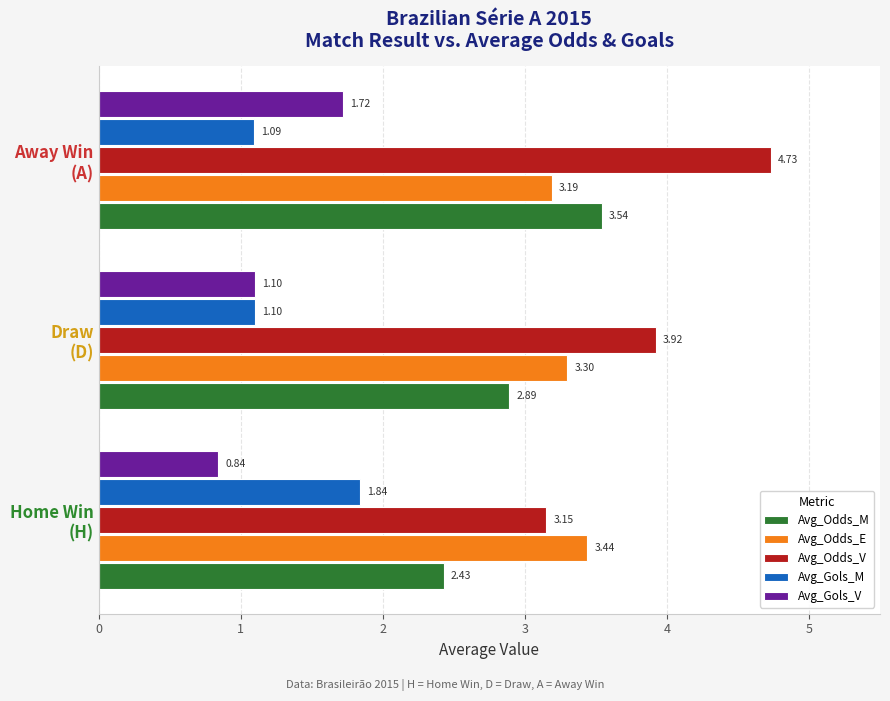

Which series has the widest spread of values?

Avg_Odds_V